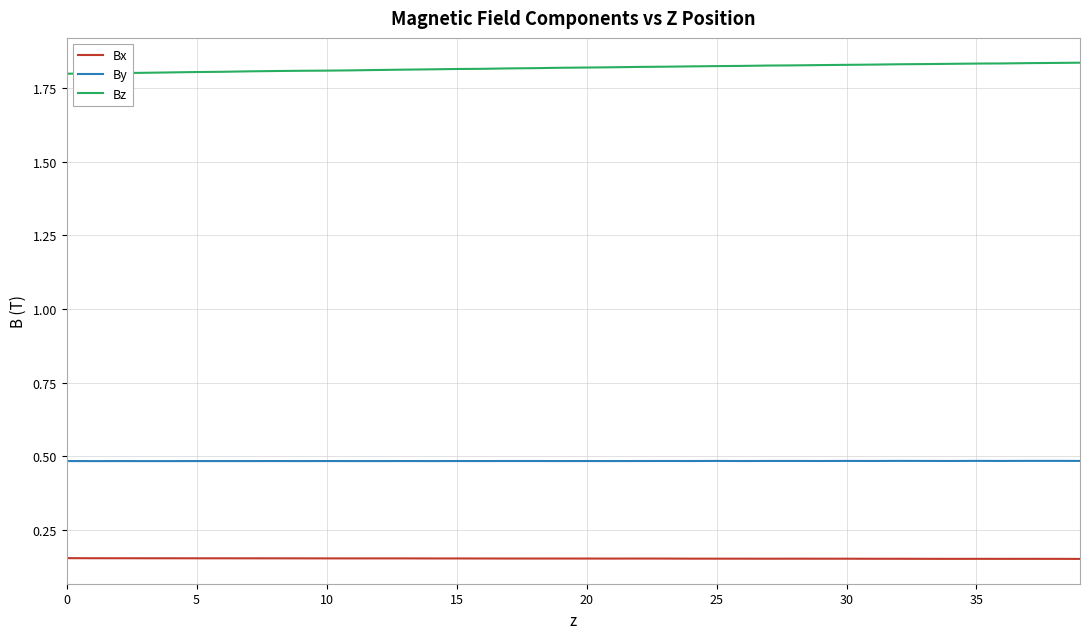

What are all the series names shown in the legend?

Bx, By, Bz